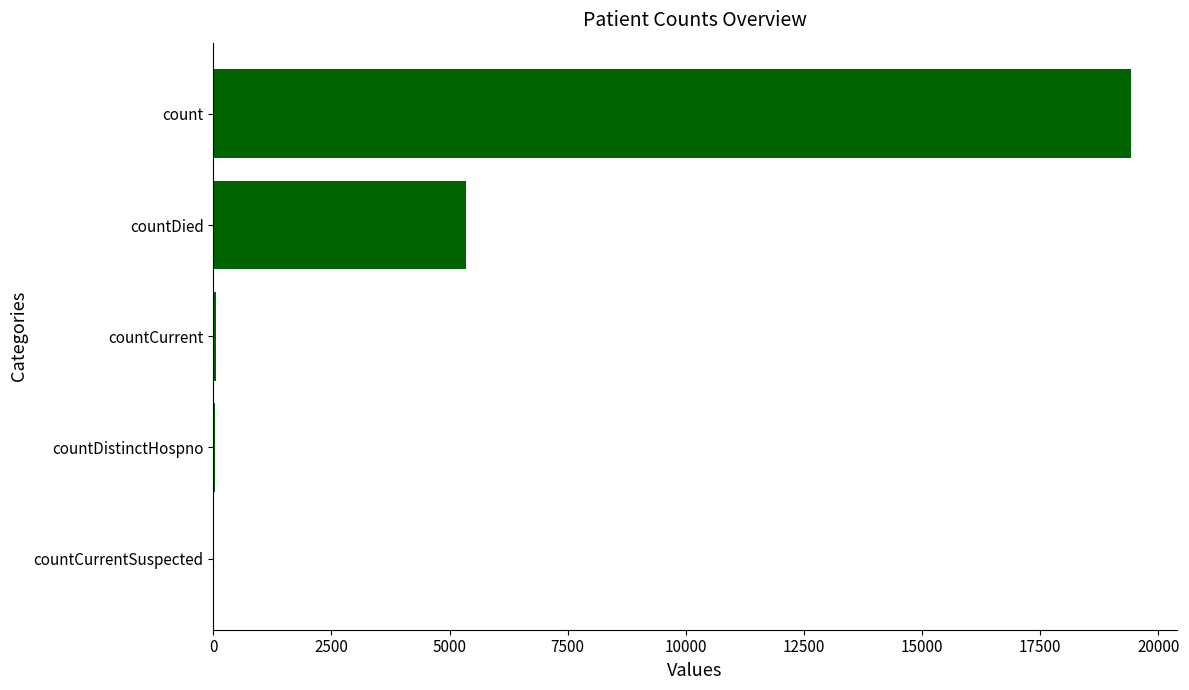

What is the sum of all values?

24875